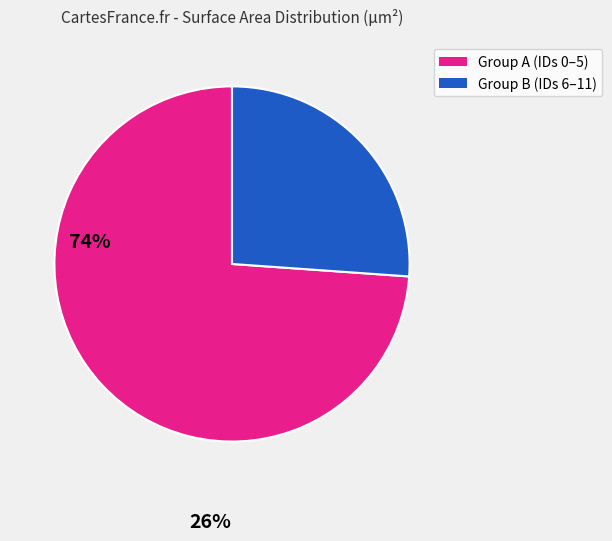

Is there any slice that represents more than half of the pie?

Yes